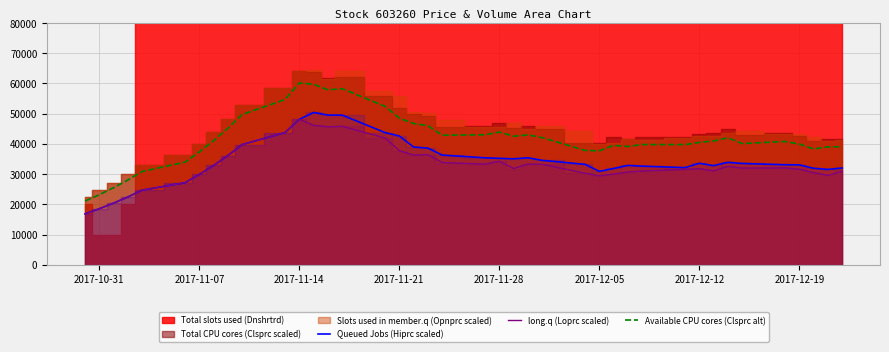

What is the lowest value of the Available CPU cores (Clsprc alt) series?

21082.5